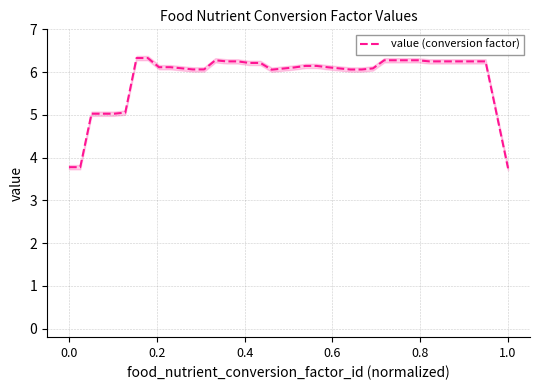

What is the maximum value for value (conversion factor)?

6.3